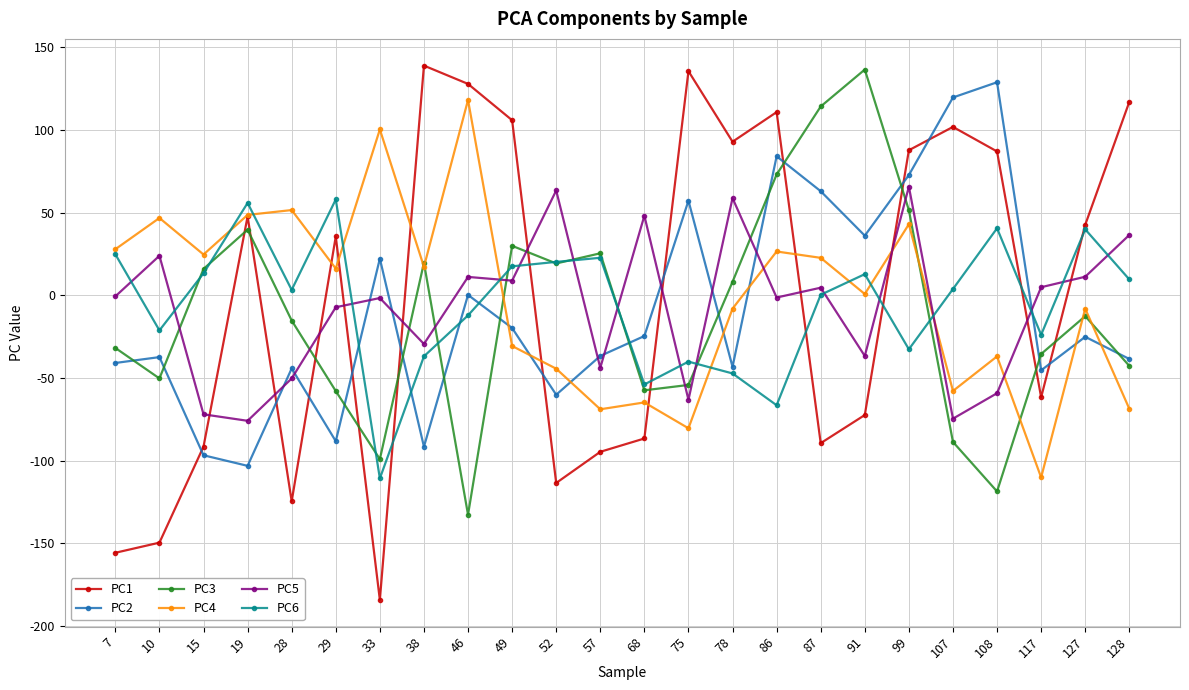

True or false: PC4 has more than 2 points higher than both neighbors.

True